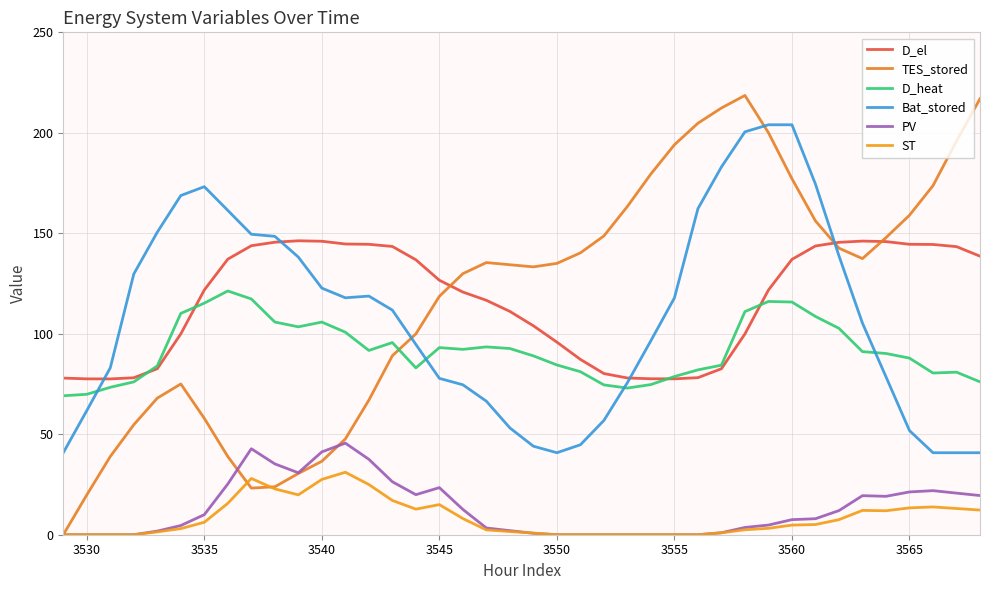

True or false: PV and Bat_stored cross at least once.

False